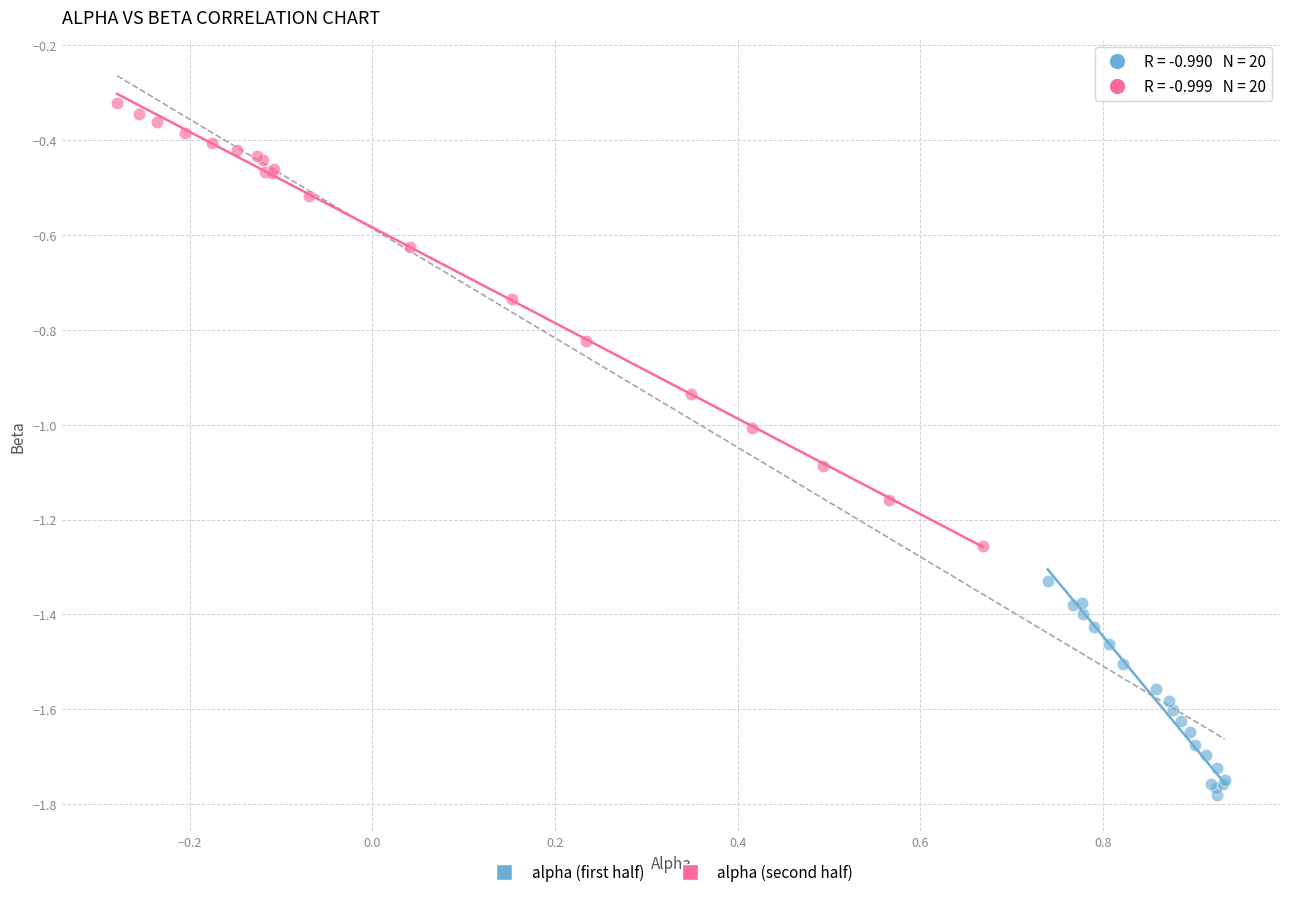

Which series has the largest Y range (max minus min)?

alpha (second half)